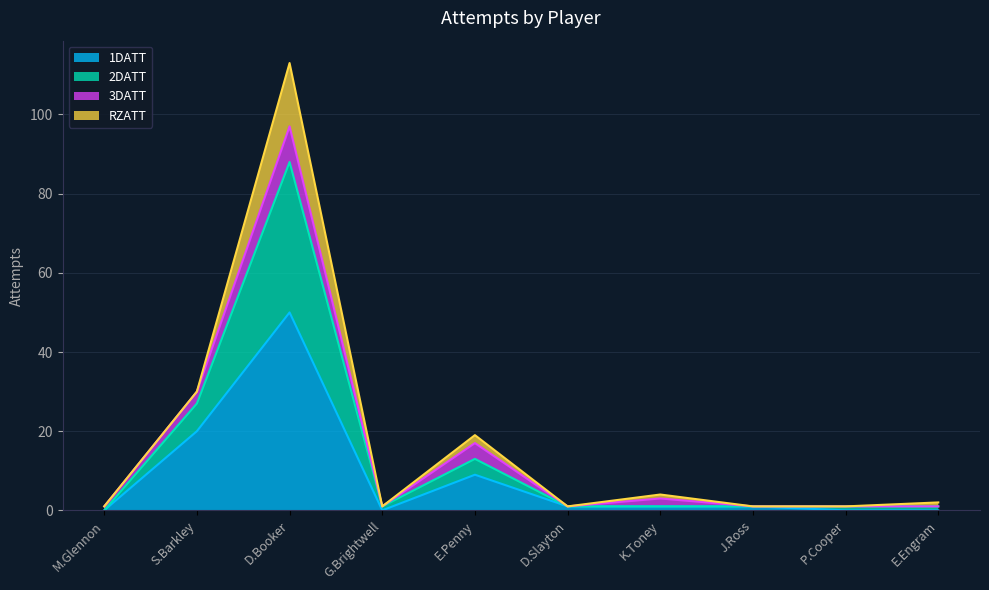

Which category has the highest value in the 1DATT series?

D.Booker